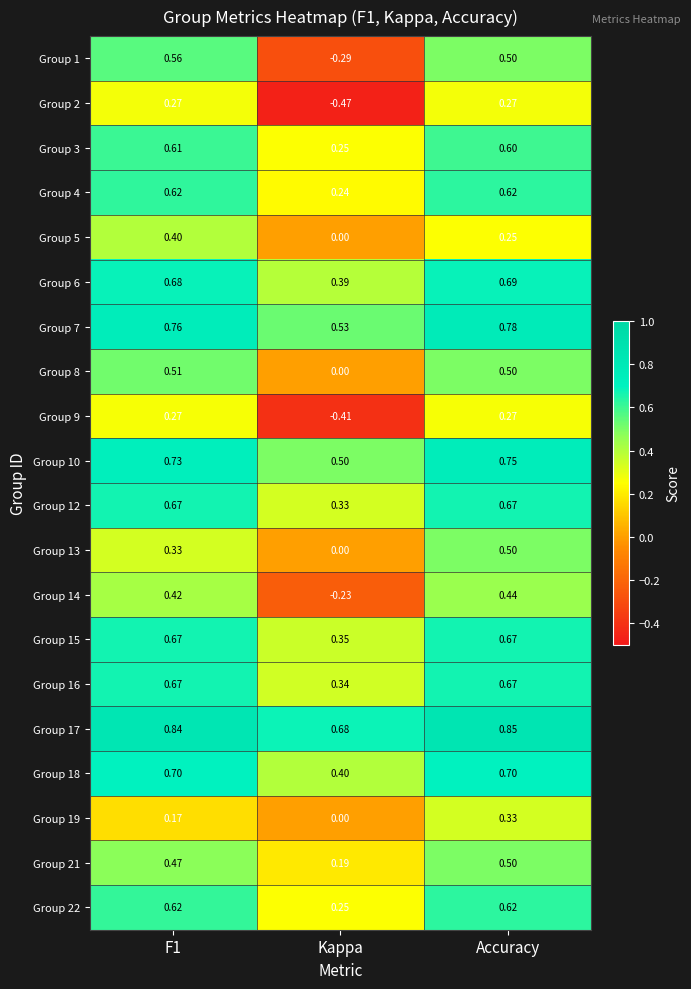

At which category is the sum across all series the highest?

Accuracy